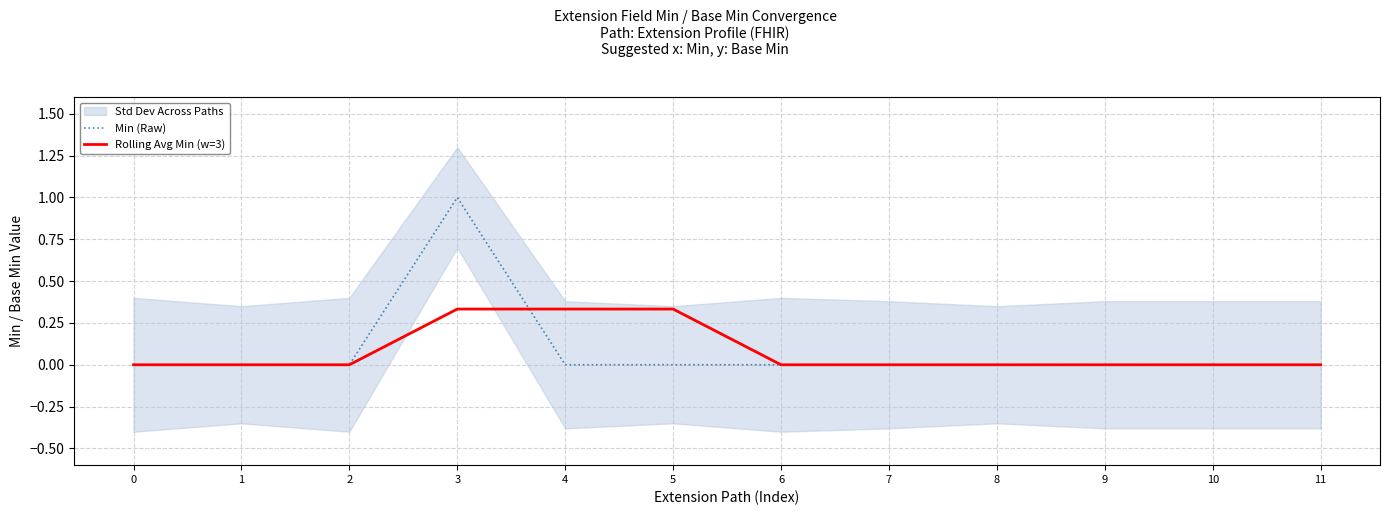

What is the maximum value shown in the chart?

1.0